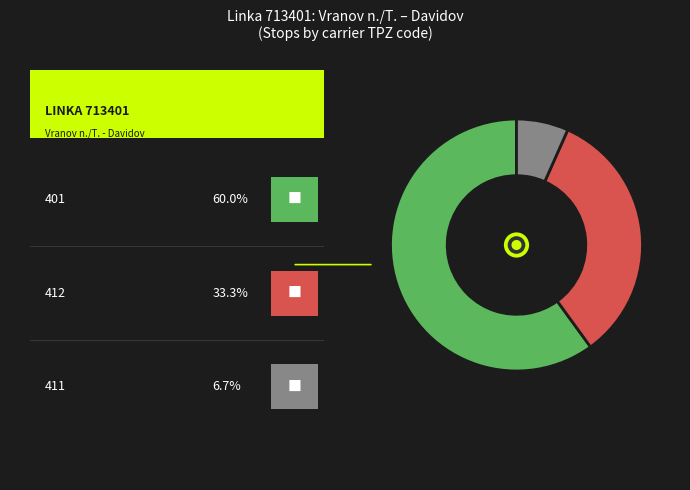

Does any single category account for the majority?

Yes